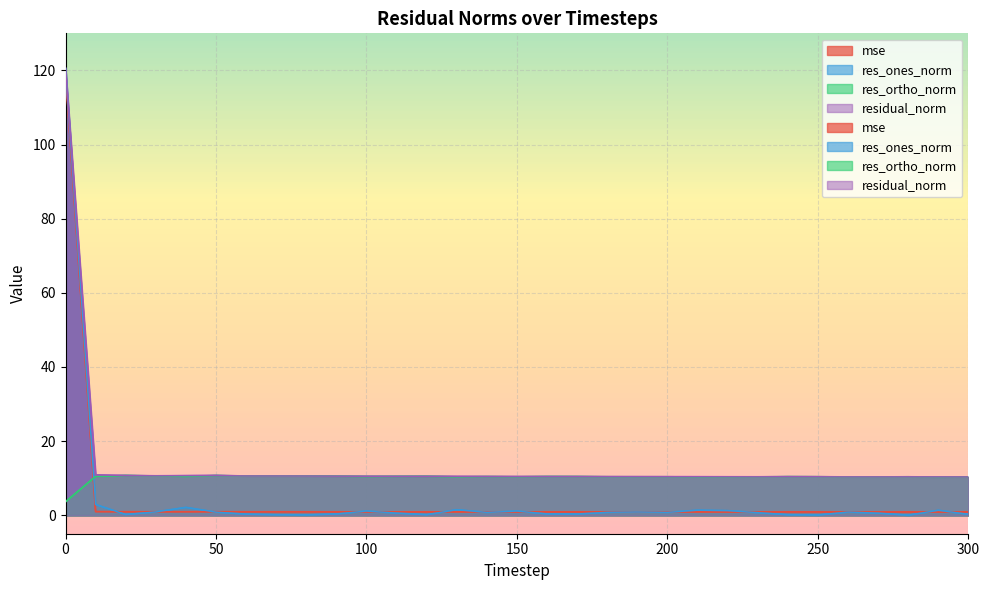

Which series has the largest total across all categories?

residual_norm